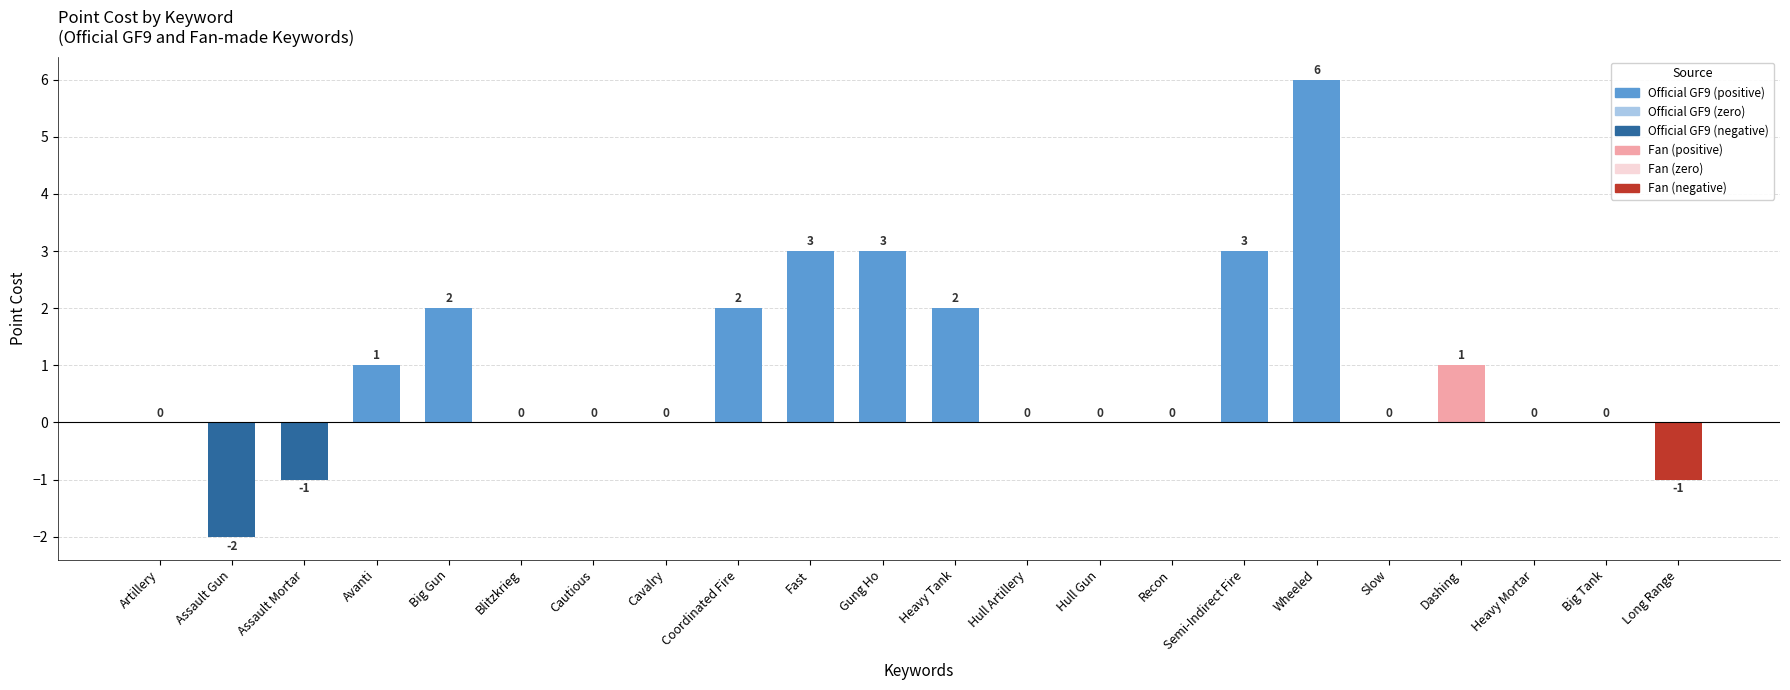

What is the approximate value at Wheeled?

6